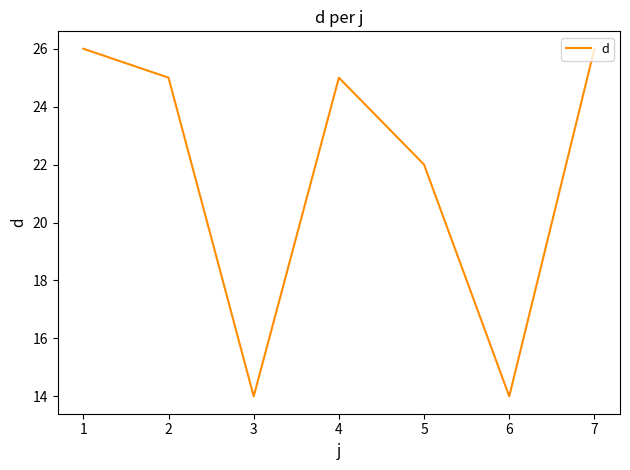

True or false: the data shows 14 at 3.

True